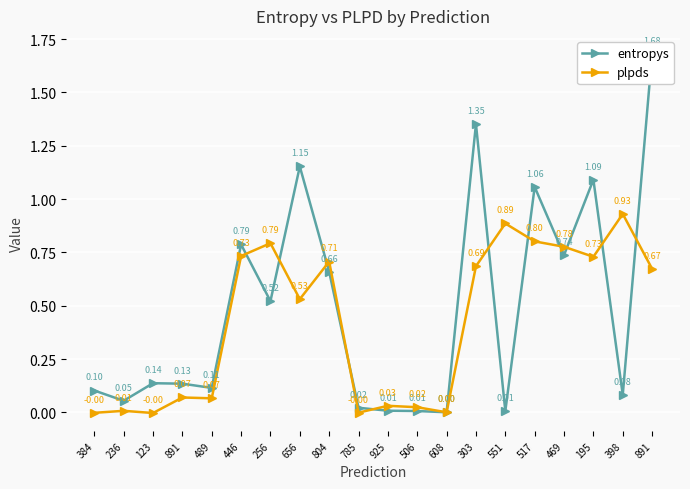

What is the average value of the plpds series?

0.4